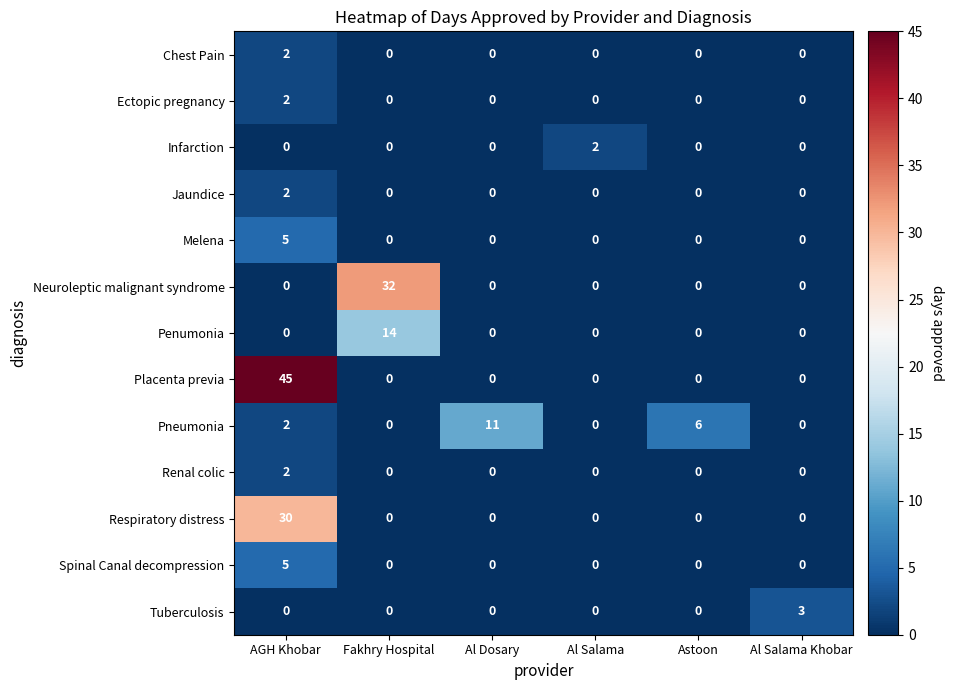

What is the sum of the Pneumonia values at Astoon and Al Salama?

6